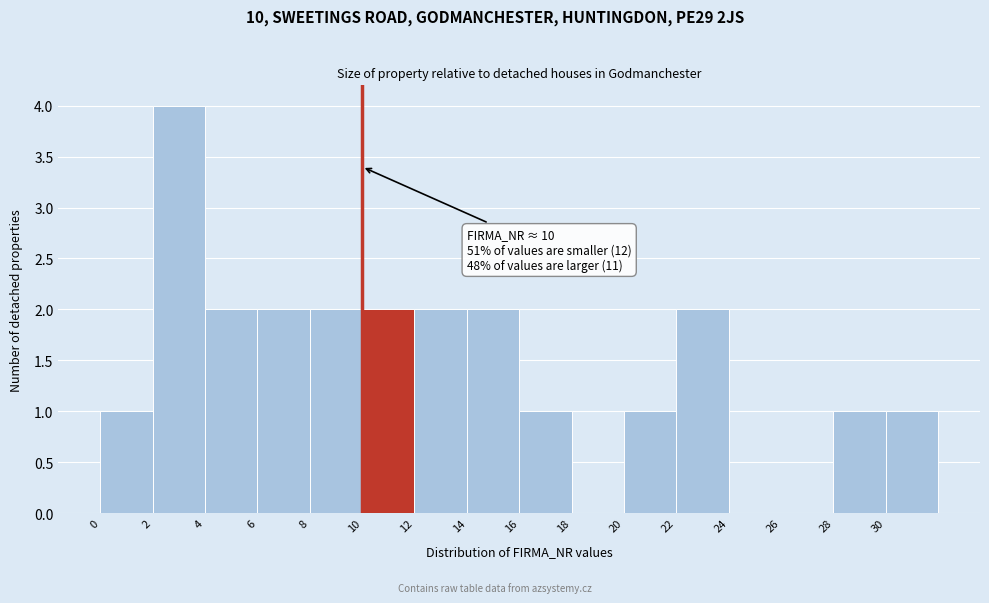

Over which range of the x-axis is the bar tallest?

2 to 4